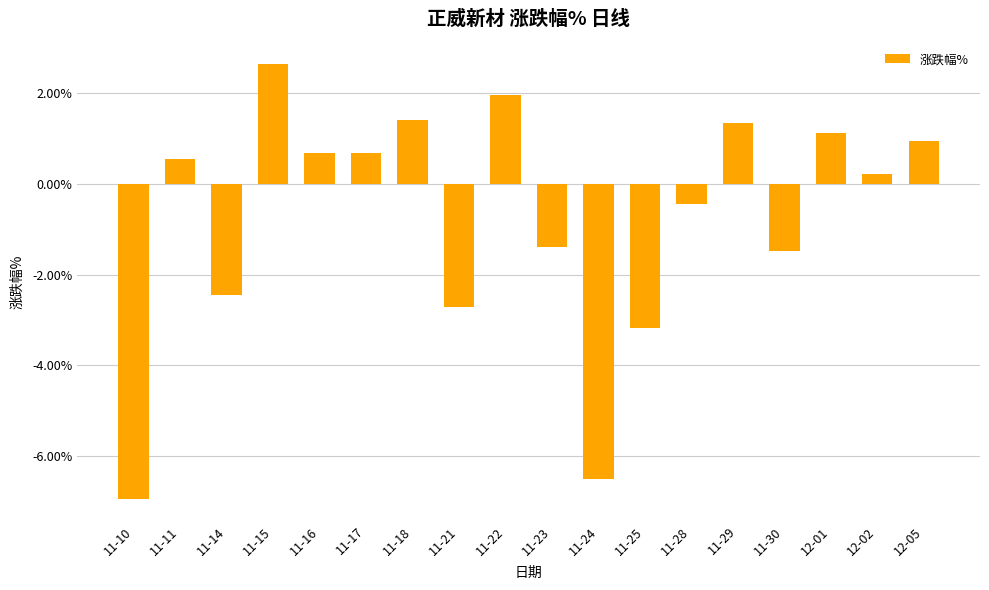

Are the bars grouped side by side (vs. stacked)?

No